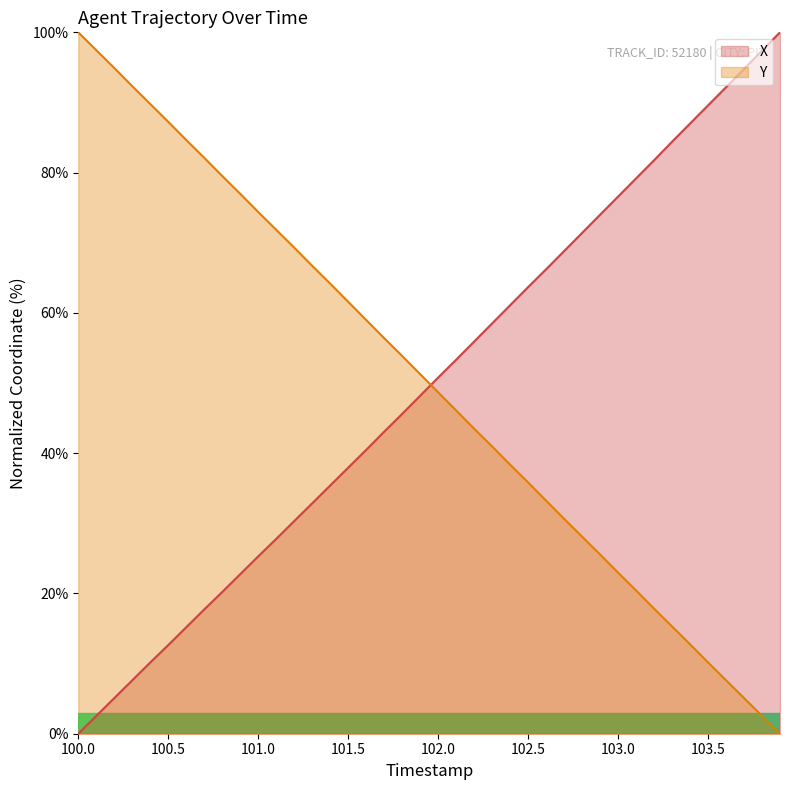

Reading left to right, transcribe all the data shown in this chart.

X: 0.0	2.5	5.1	7.6	10.2	12.6	15.2	17.7	20.2	22.7	25.3	27.8	30.3	32.8	35.4	37.9	40.5	43.1	45.6	48.2	50.8	53.3	55.9	58.5	61.1	63.7	66.2	68.8	71.4	74.0	76.6	79.2	81.8	84.4	87.0	89.6	92.2	94.8	97.4	100.0
Y: 100.0	97.5	94.9	92.3	89.8	87.2	84.7	82.1	79.5	77.0	74.4	71.8	69.3	66.7	64.2	61.6	59.0	56.4	53.9	51.3	48.7	46.1	43.5	41.0	38.4	35.8	33.2	30.6	28.1	25.6	23.0	20.4	17.8	15.3	12.8	10.2	7.6	5.1	2.5	0.0